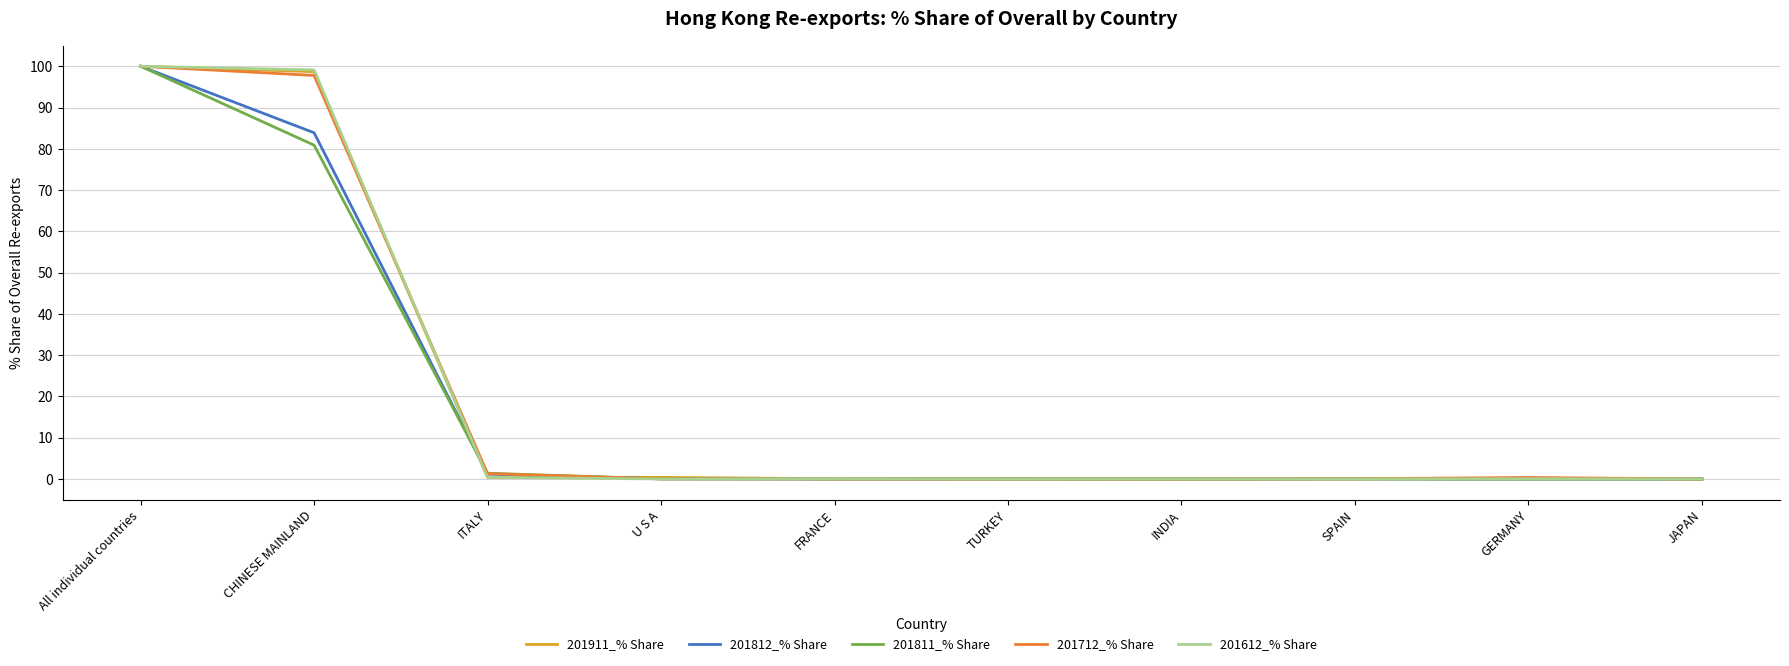

The value of 201812_% Share at FRANCE is 0.0. True or false?

True